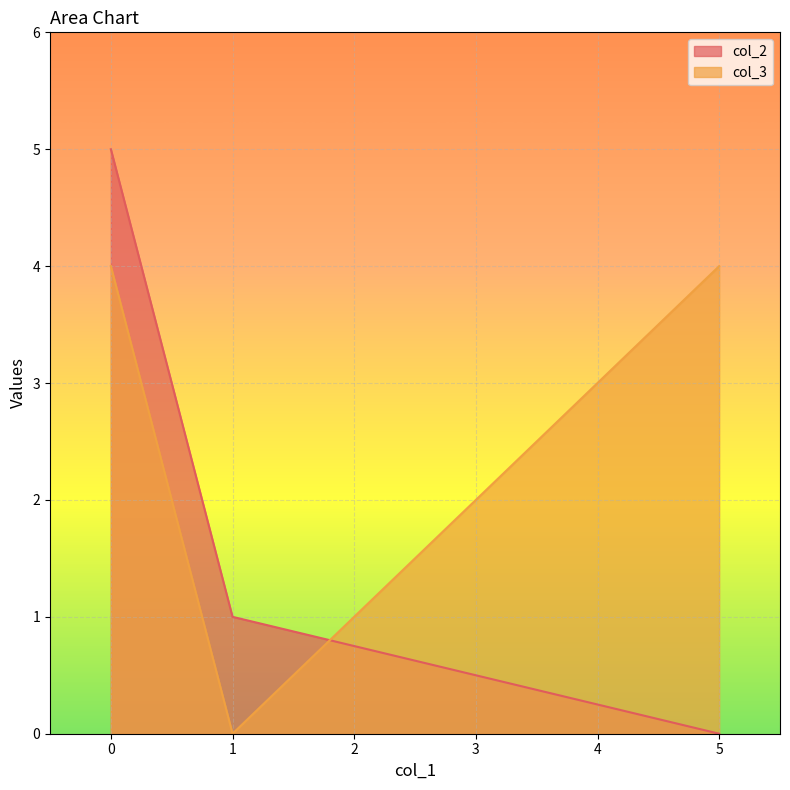

Which label corresponds to the smallest value in the chart?

5